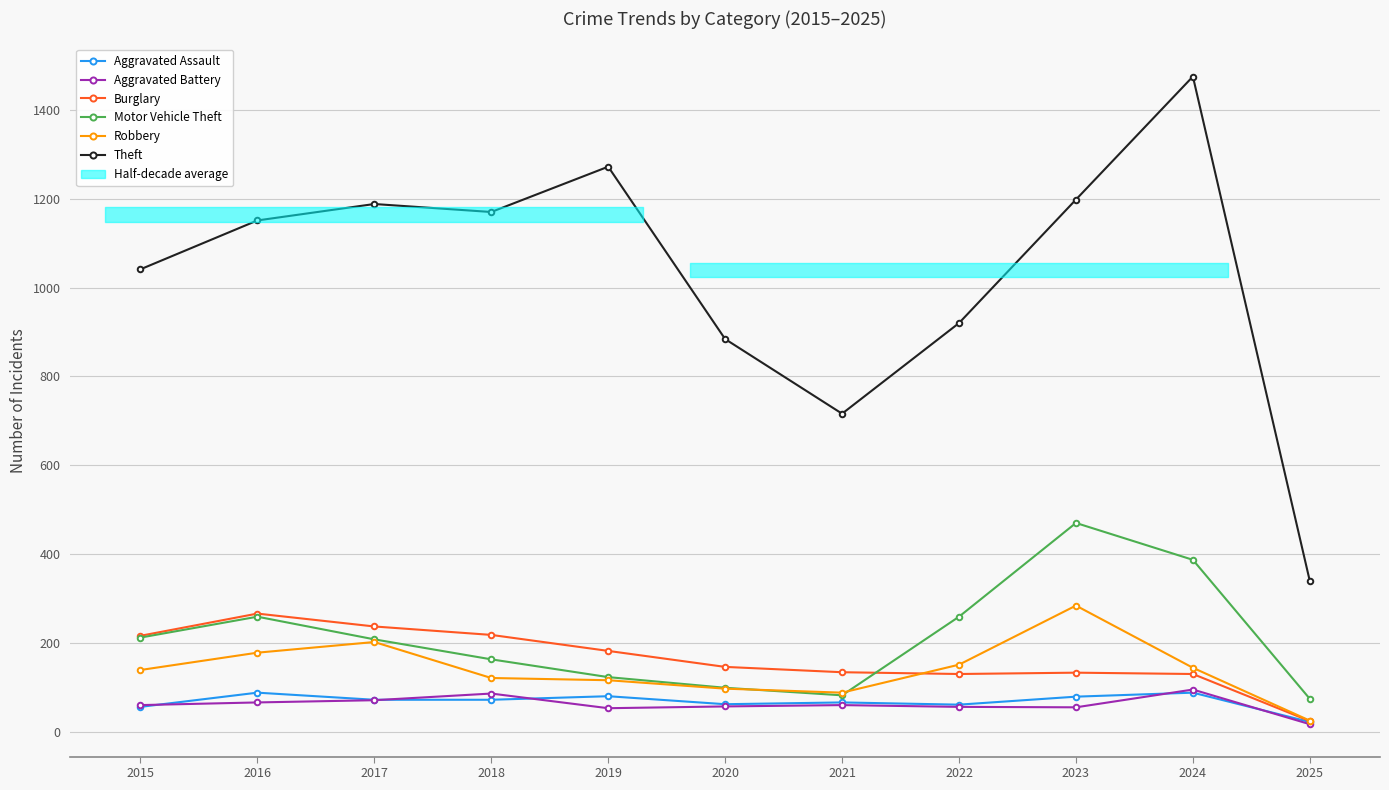

At which label does Theft first exceed 1151?

2017